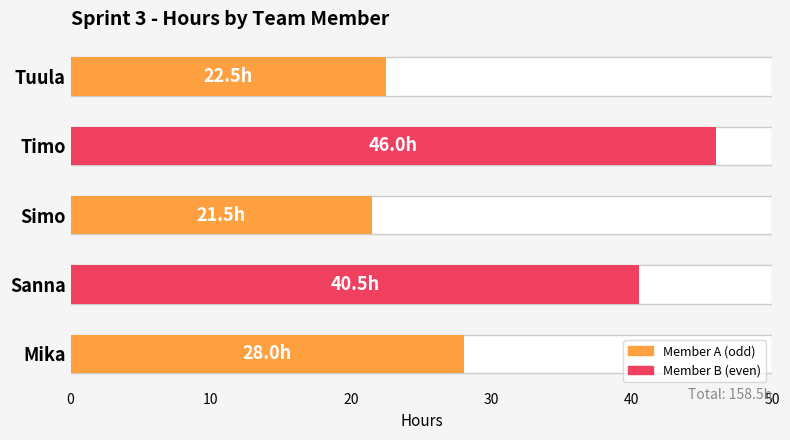

What is the ratio of the value at Sanna to the value at Tuula?

1.8